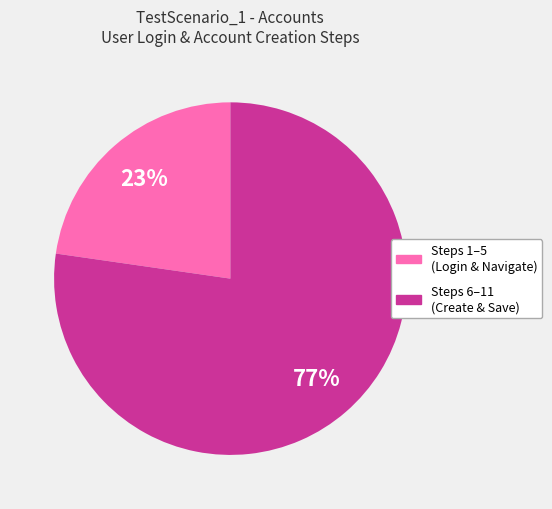

Between Steps 1–5 (Login & Navigate) and Steps 6–11 (Create & Save), which is larger?

Steps 6–11 (Create & Save)